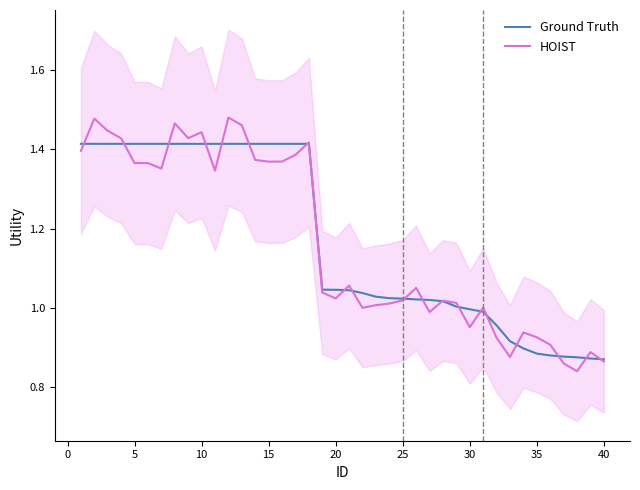

True or false: Ground Truth has a value of 0.6 at 10.

False